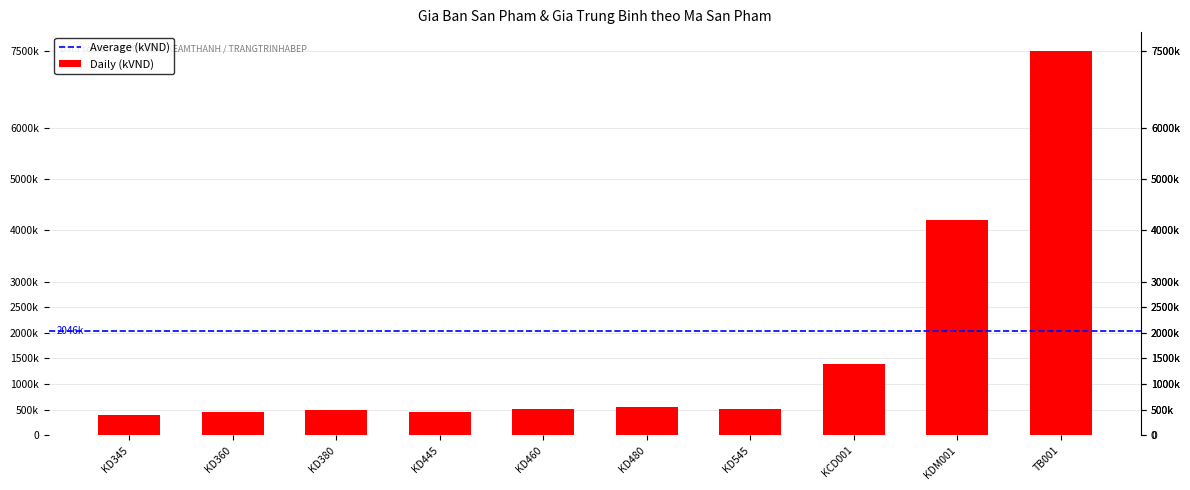

True or false: the data shows 91177 at KD360.

False